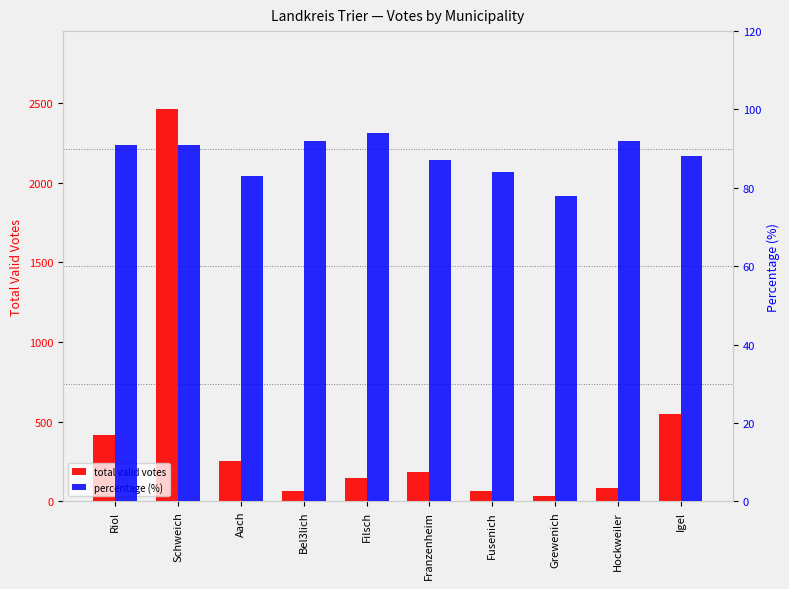

List the series in order of their peak value, lowest first.

percentage, total_valid